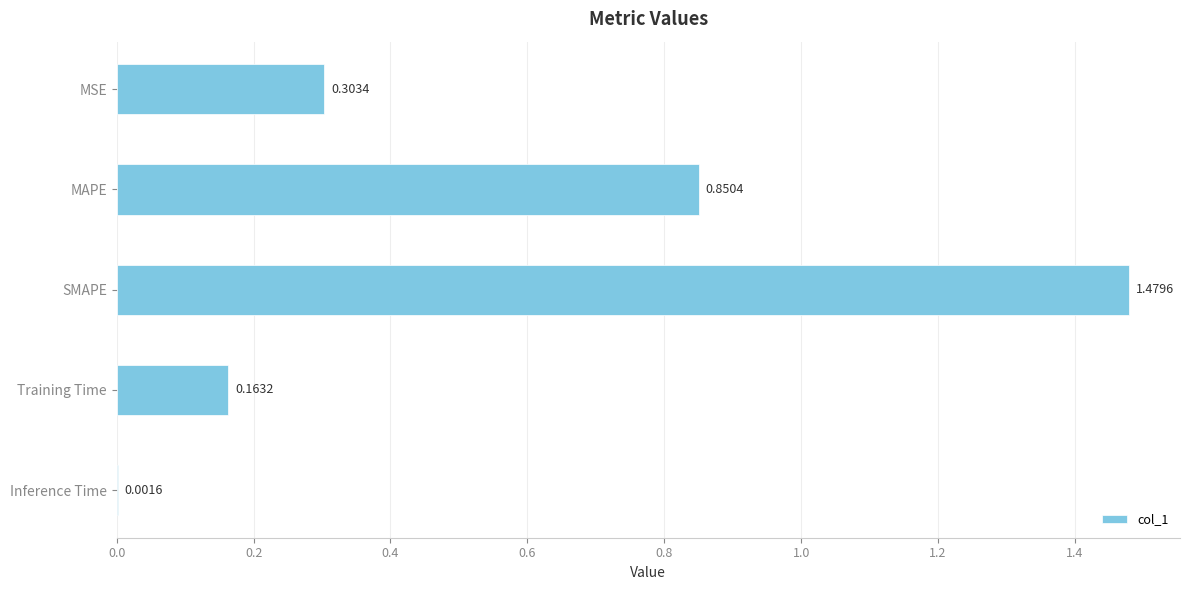

At which category does the chart reach its peak across all series?

SMAPE